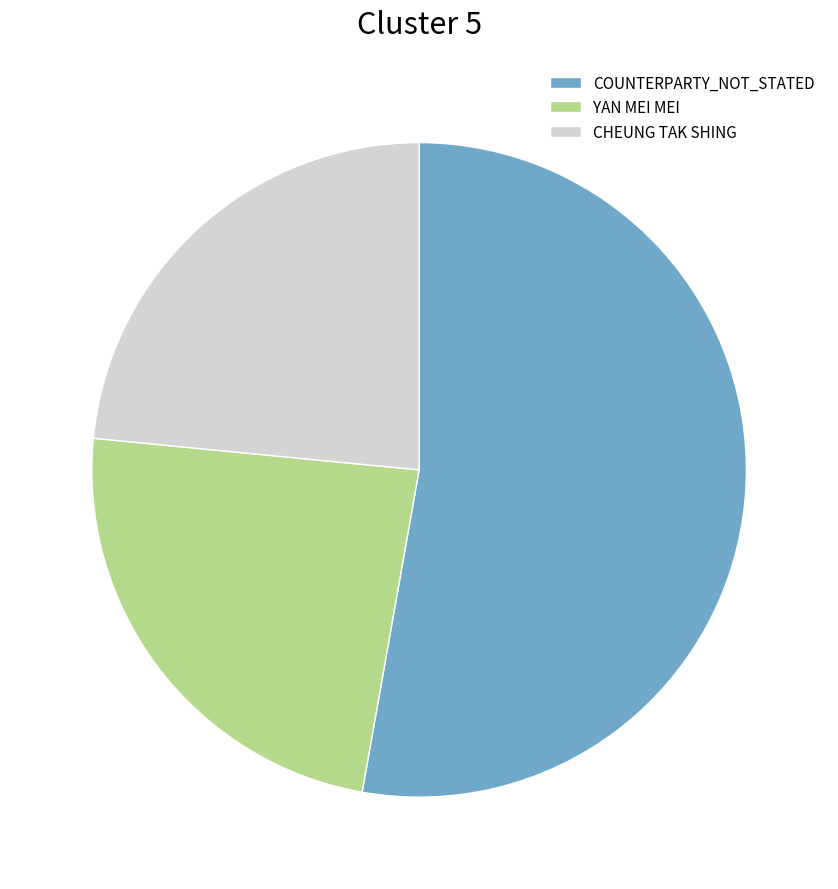

Between COUNTERPARTY_NOT_STATED and YAN MEI MEI, which is larger?

COUNTERPARTY_NOT_STATED